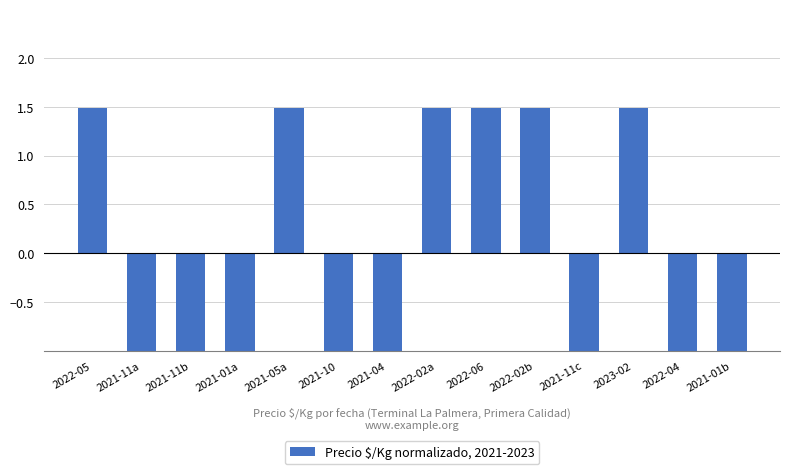

Where does the data first go above -1?

2022-05